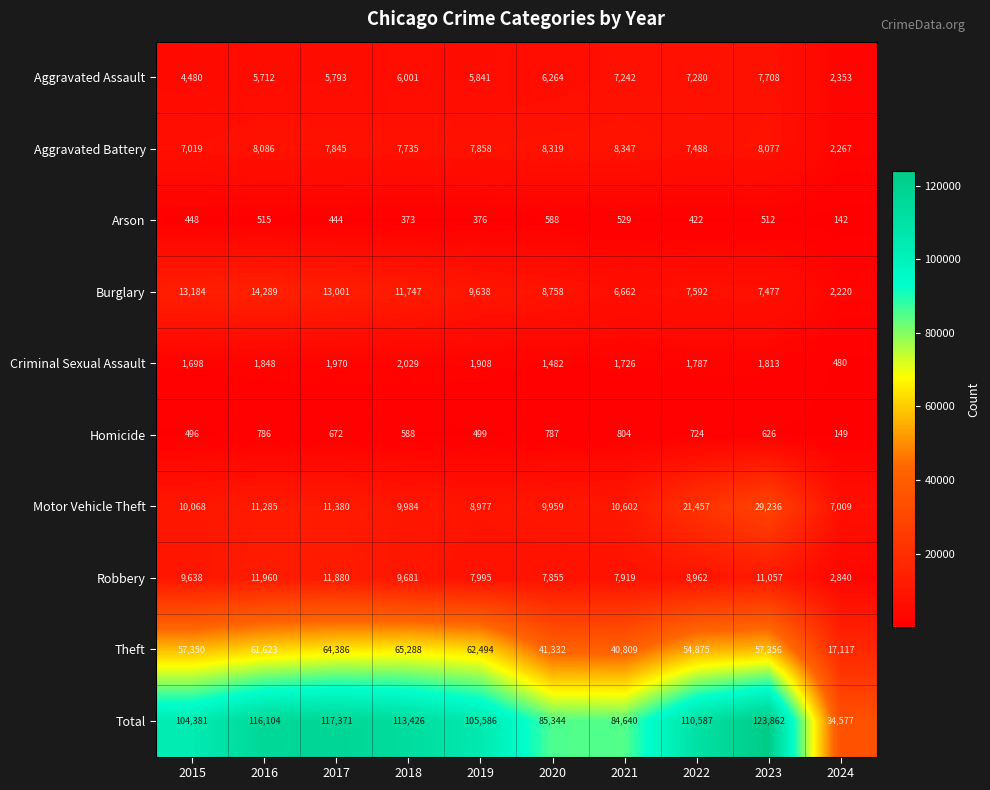

At how many categories does at least one series exceed 58628?

9